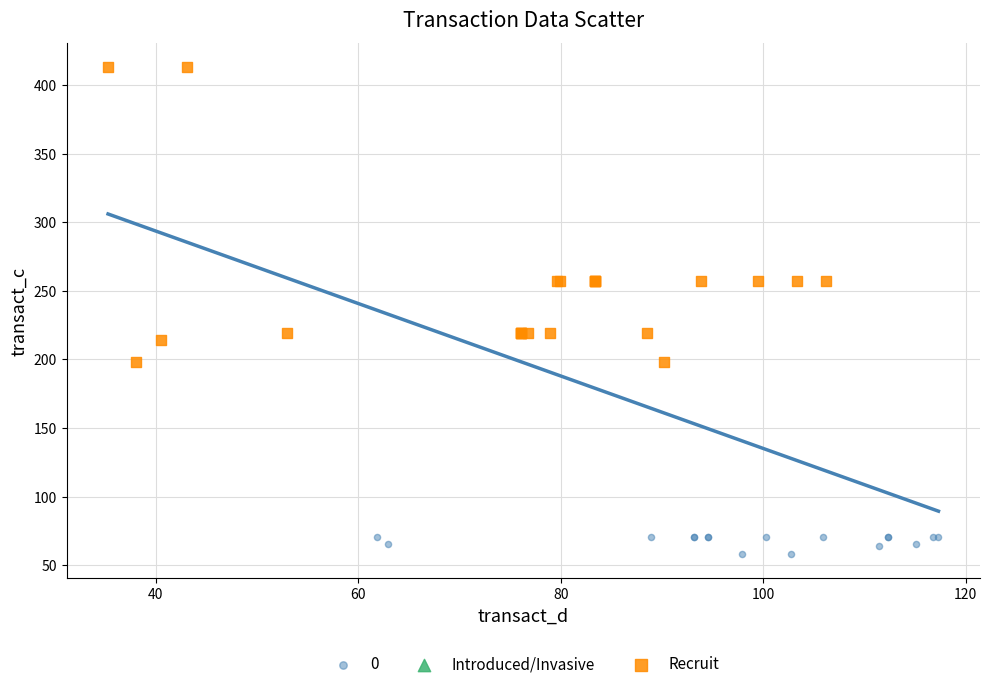

Which series reaches the maximum Y coordinate?

Recruit